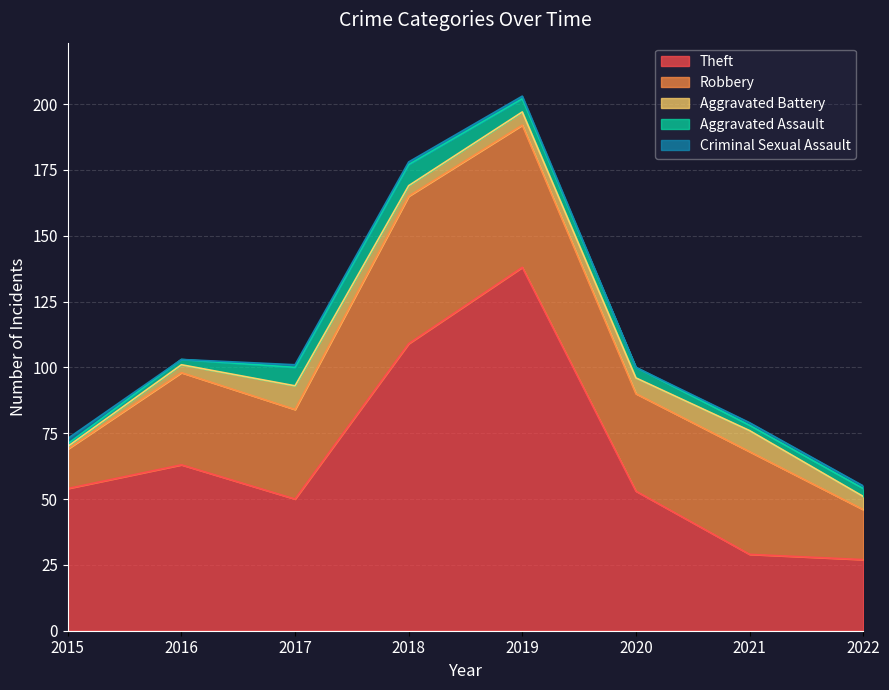

True or false: Aggravated Battery and Robbery intersect in this chart.

False